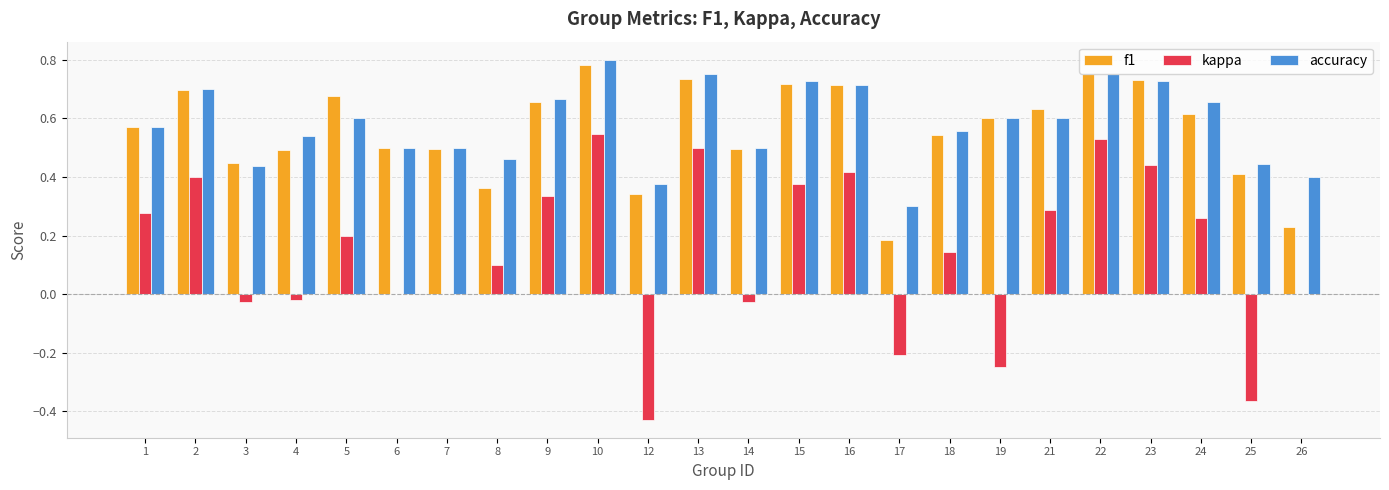

Between 10 and 24, which series saw the biggest shift?

kappa